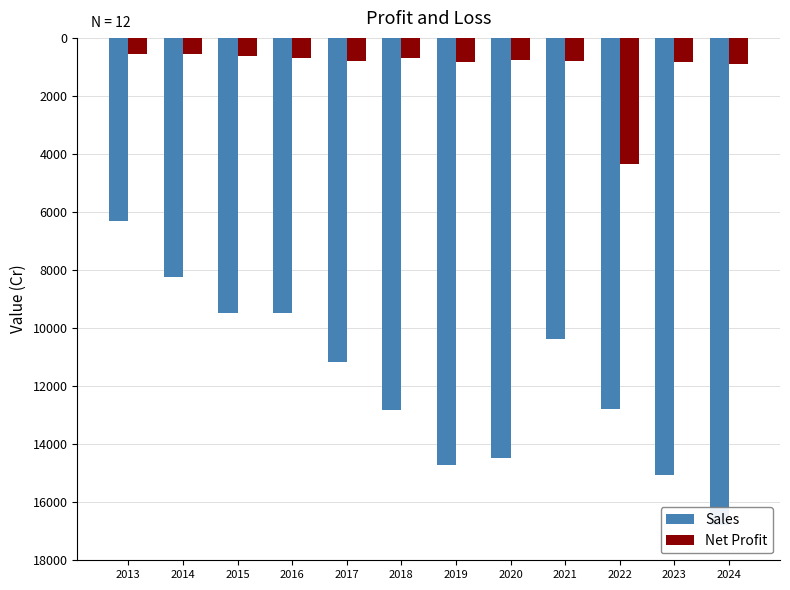

List the series in order of their overall mean, highest first.

Net Profit, Sales